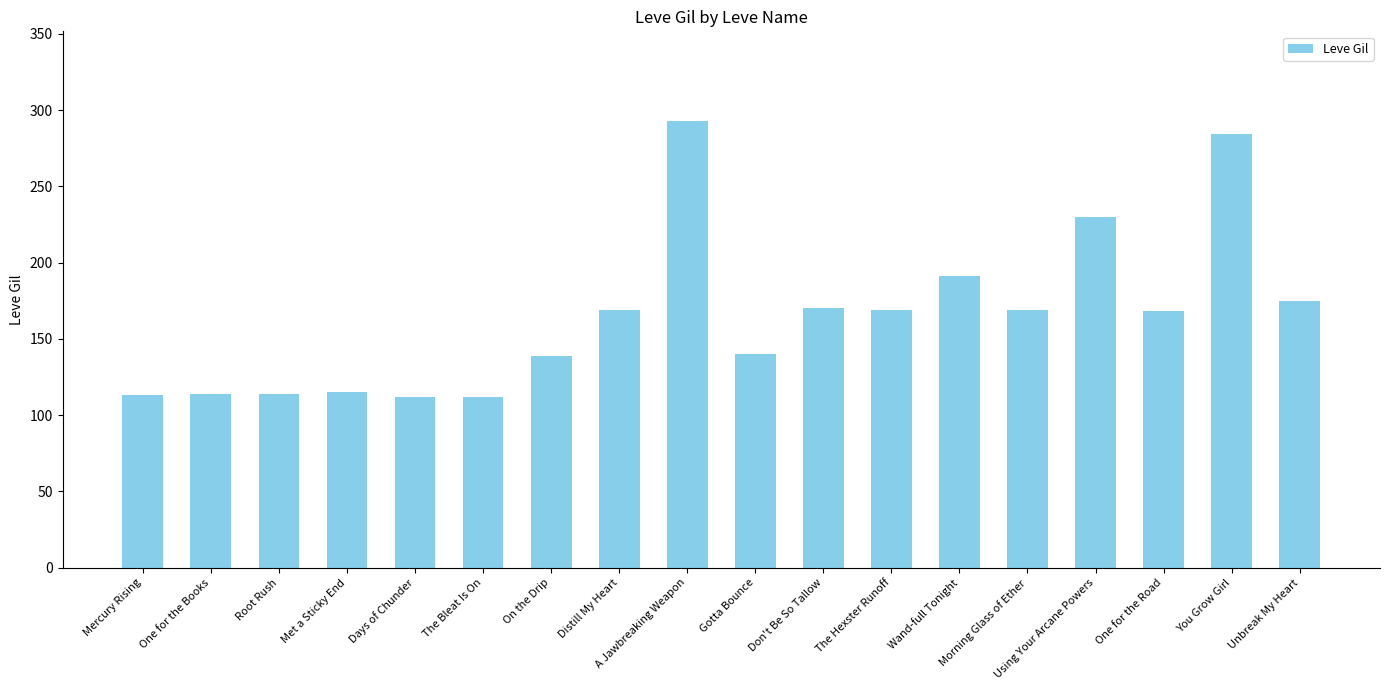

Where is the data nearest to the value 202?

Wand-full Tonight